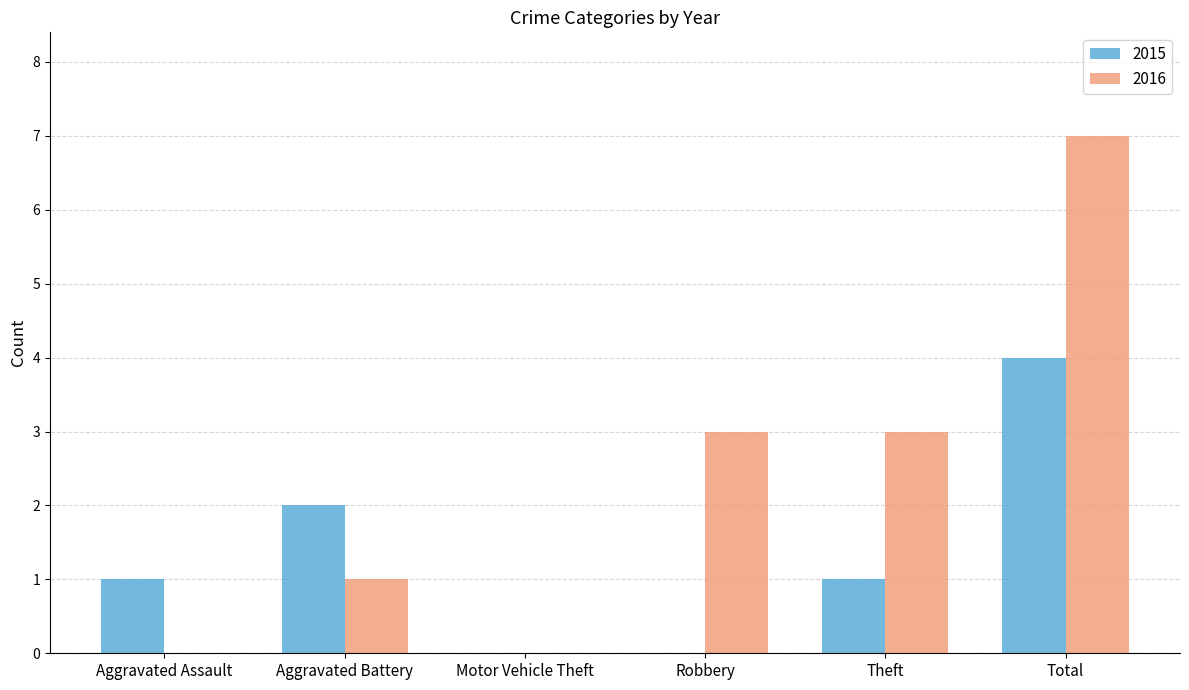

At which category is the sum across all series the highest?

Total